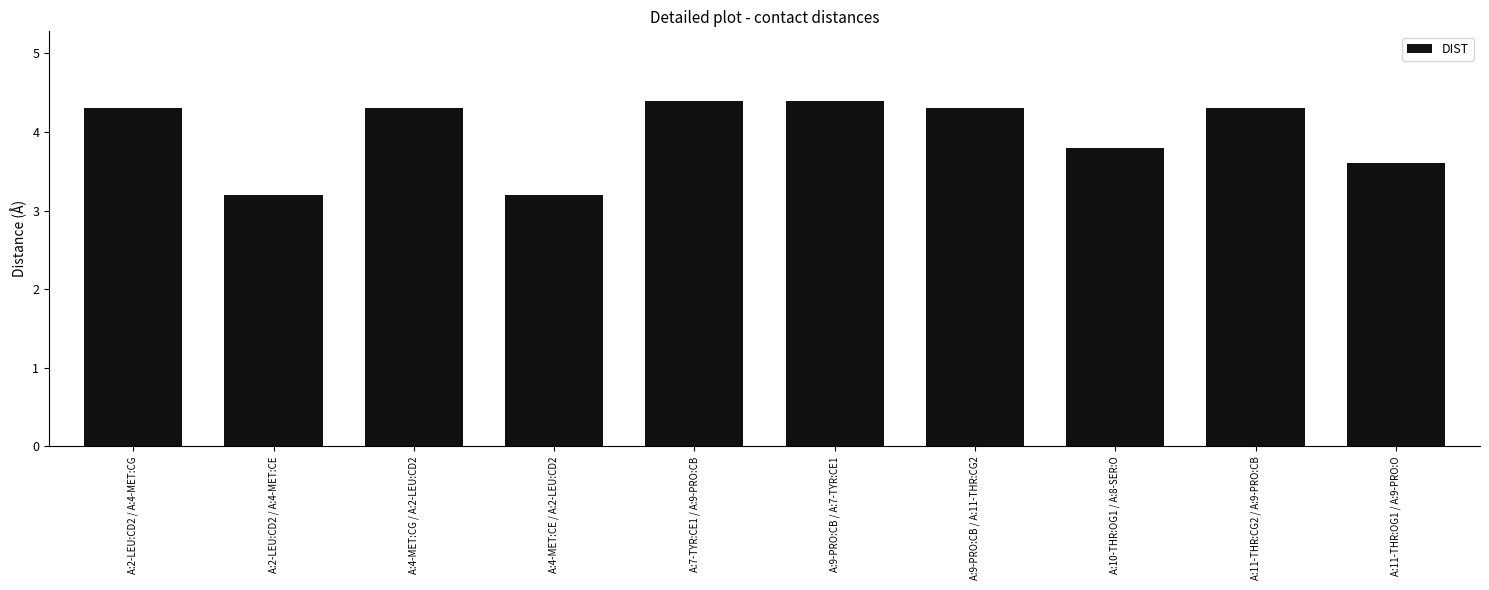

True or false: the data shows 6.2 at A:11-THR:CG2 / A:9-PRO:CB.

False